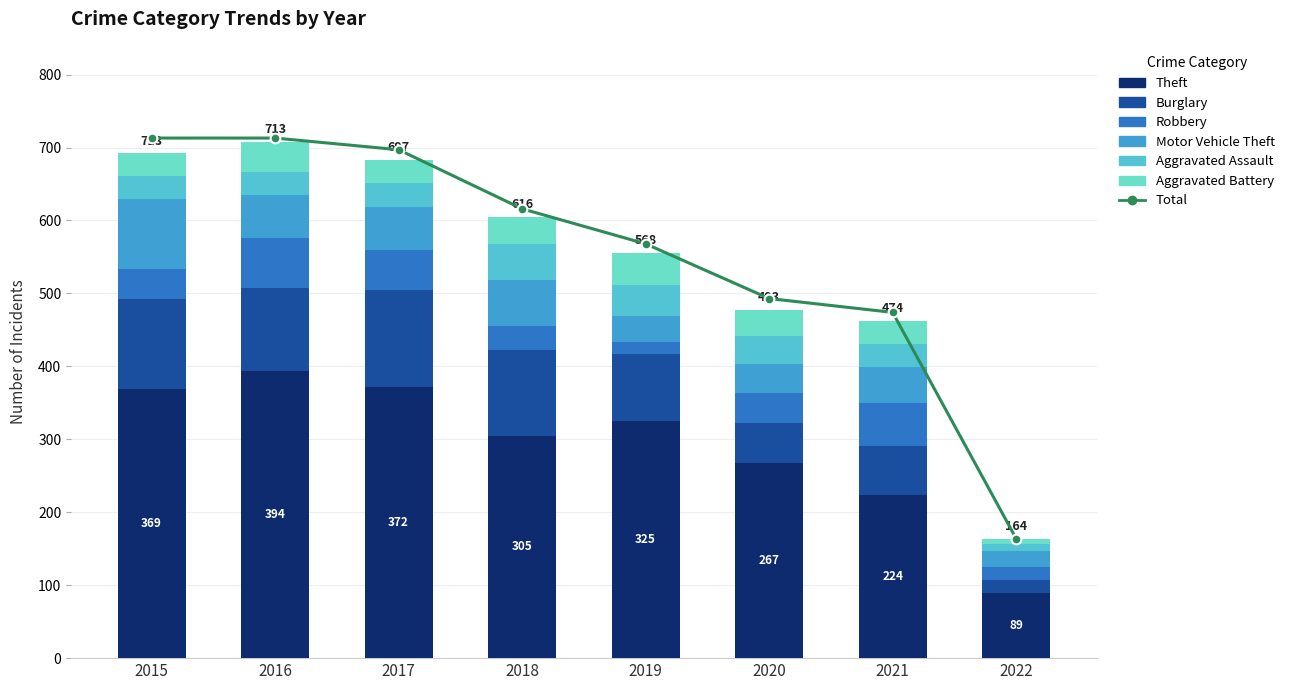

True or false: Aggravated Assault has a value of 32 at 2016.

True